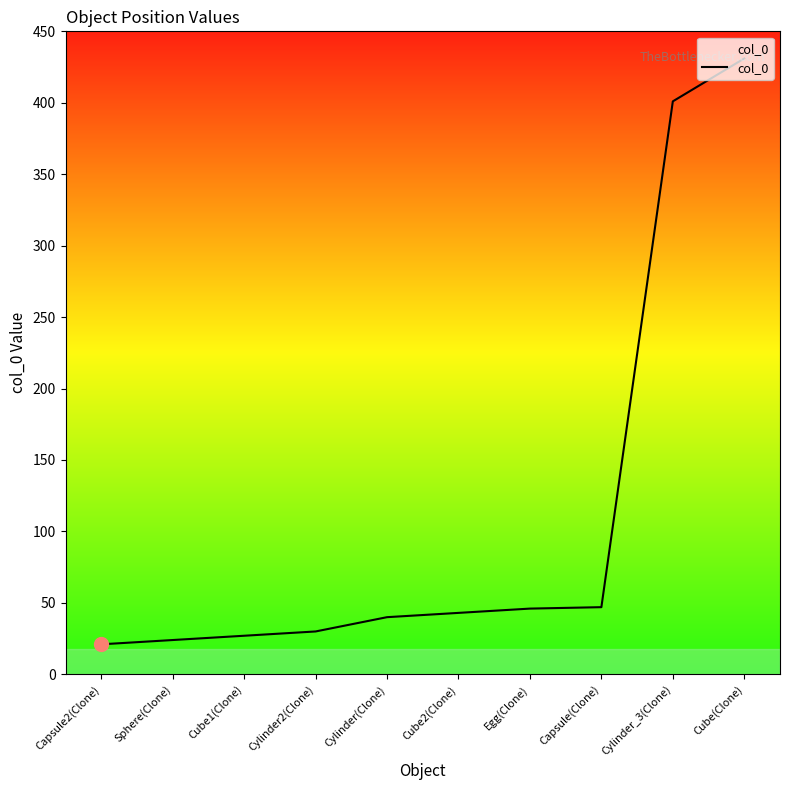

List the labels in order of value, largest first.

Cube(Clone), Cylinder_3(Clone), Capsule(Clone), Egg(Clone), Cube2(Clone), Cylinder(Clone), Cylinder2(Clone), Cube1(Clone), Sphere(Clone), Capsule2(Clone)